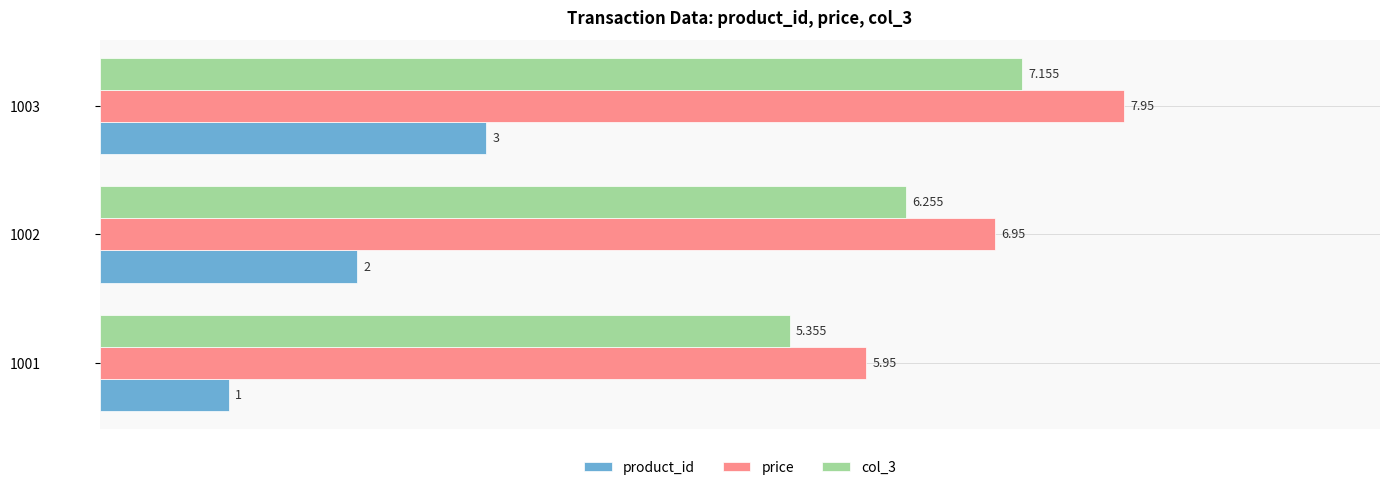

Is the value of price at 1001 greater than the value of col_3 at 1003?

No